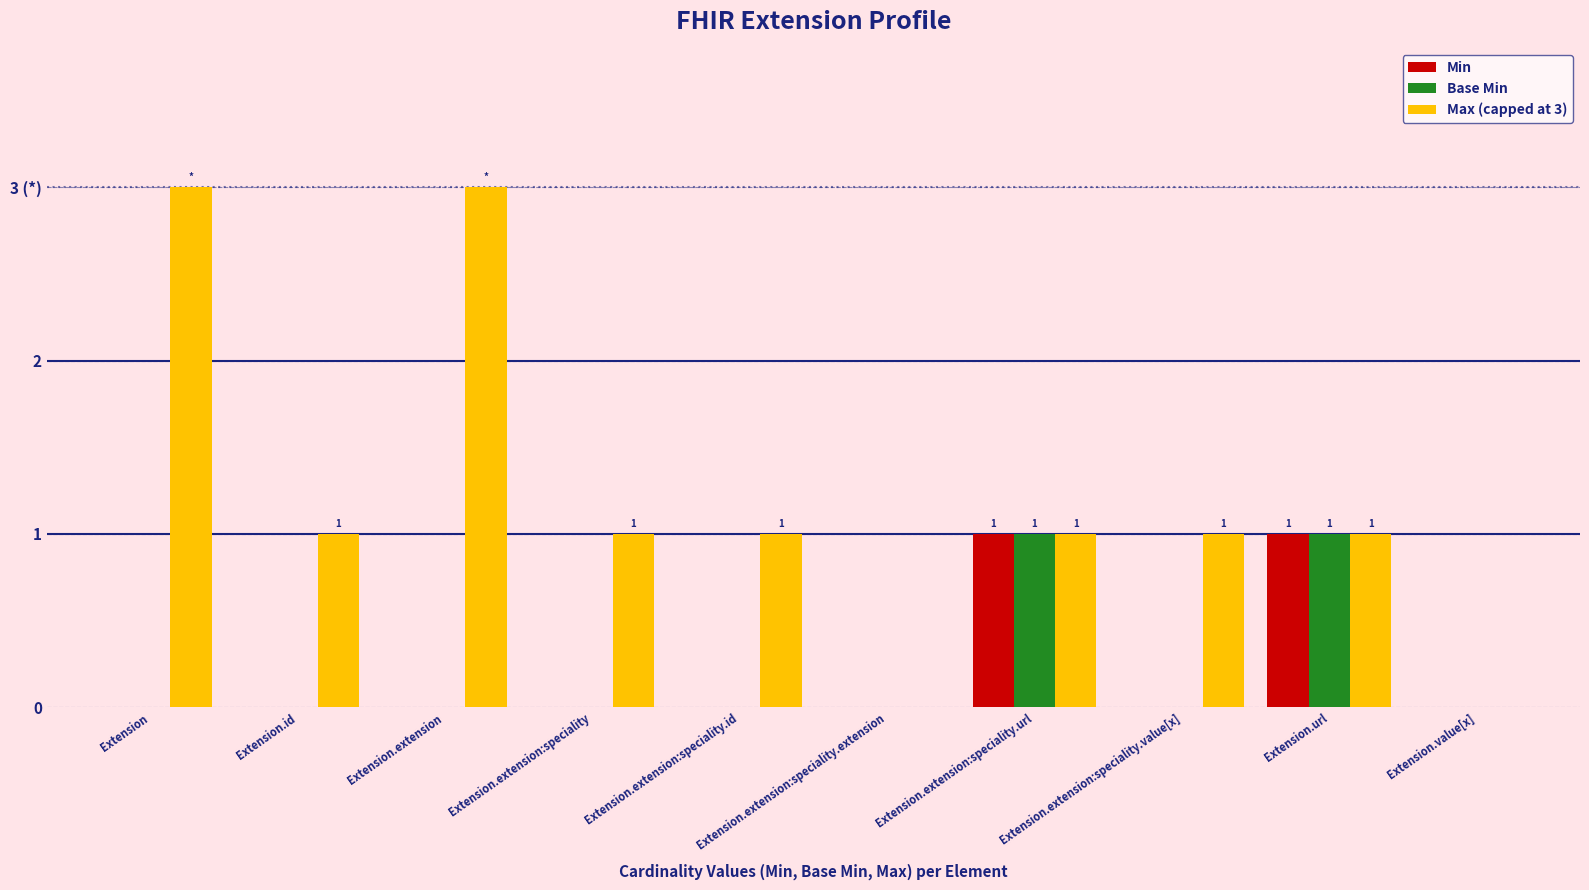

What is the total value across all series at Extension.extension:speciality.id?

1